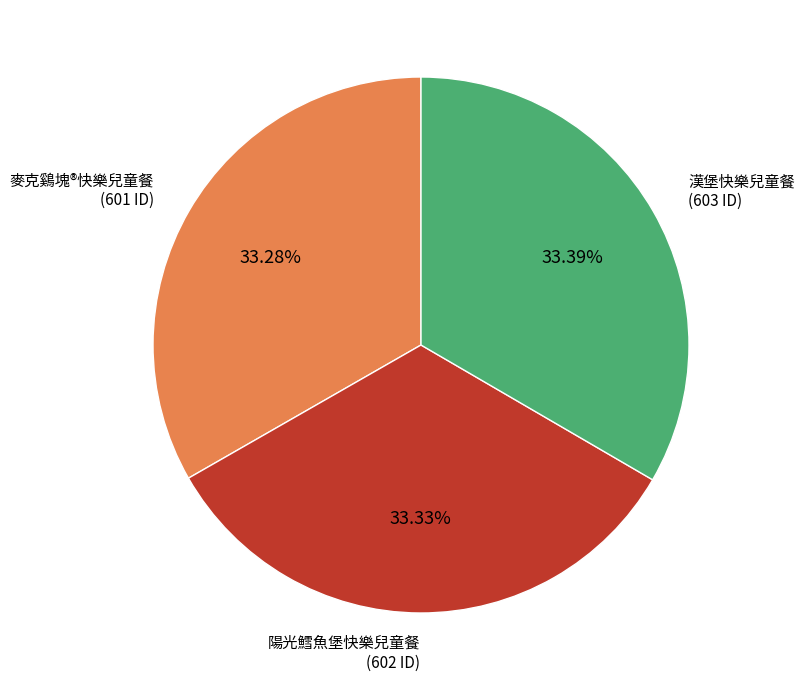

Count the number of slices in the pie.

3